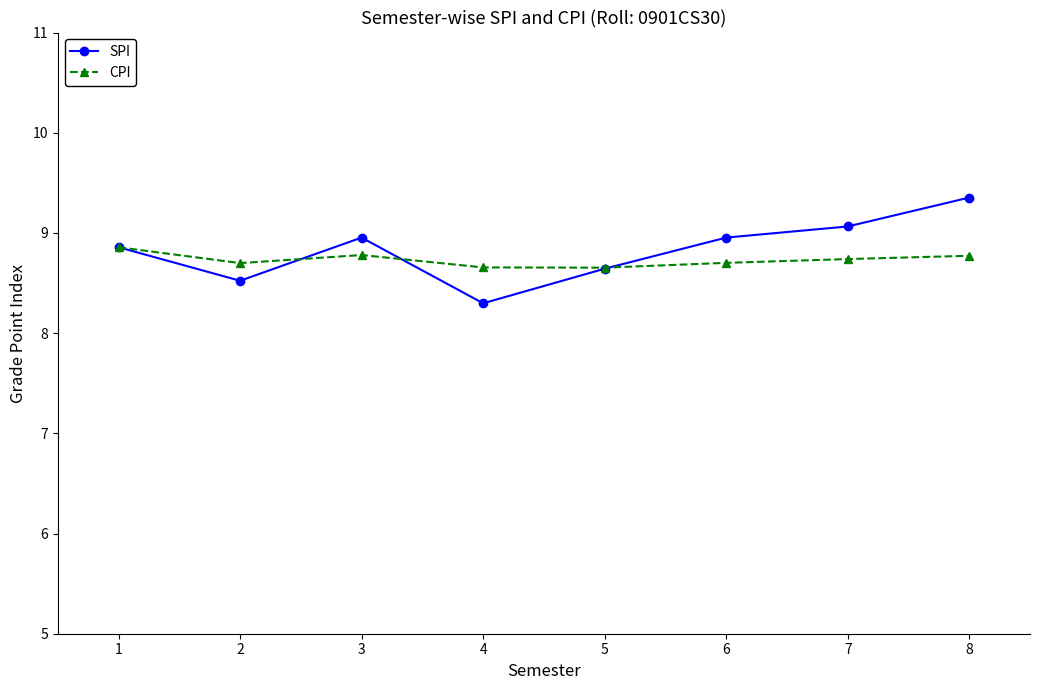

Which series has the largest range (max minus min)?

SPI